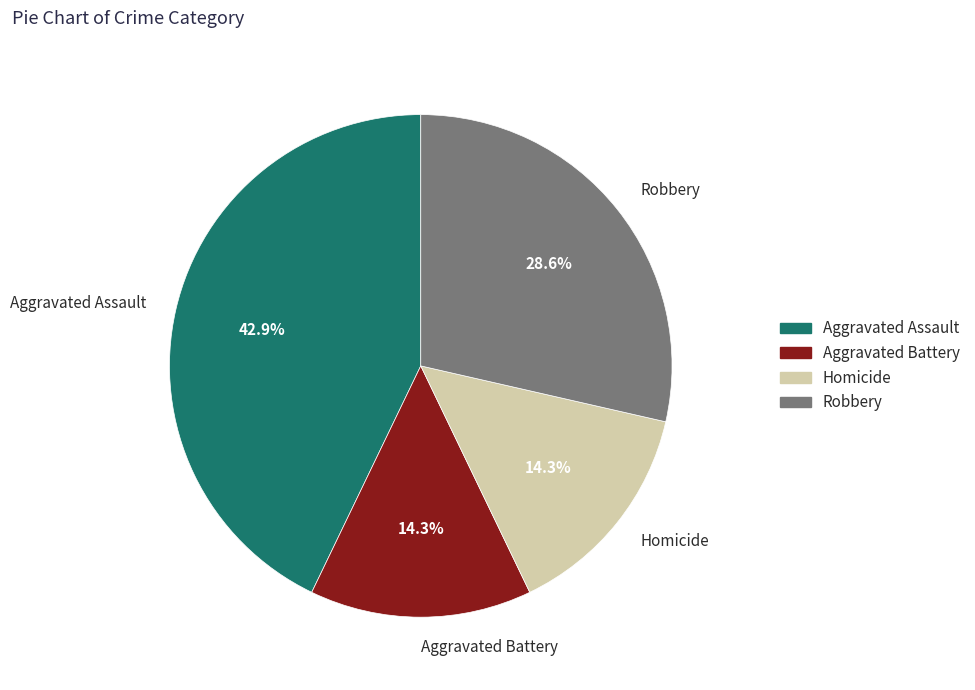

Is Aggravated Battery the majority of the pie?

No